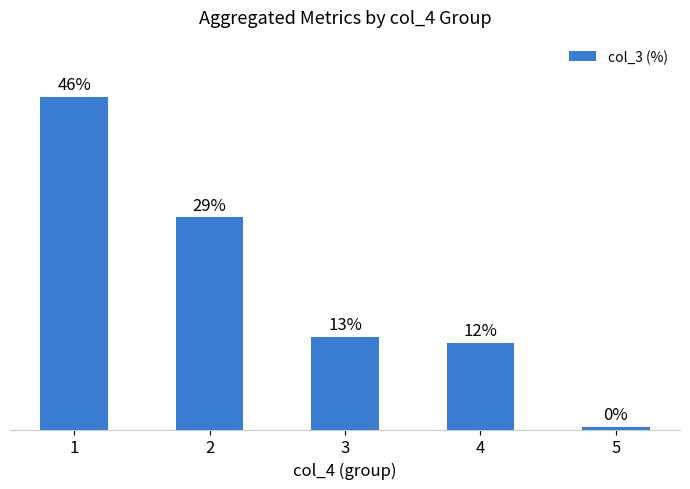

List the labels in order of value, smallest first.

5, 4, 3, 2, 1